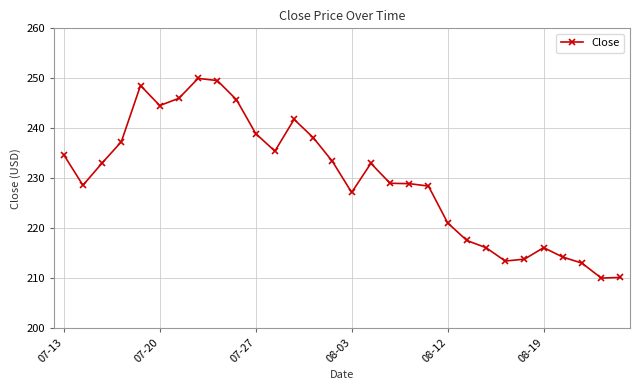

What is the difference between the second highest and second lowest values?

39.4